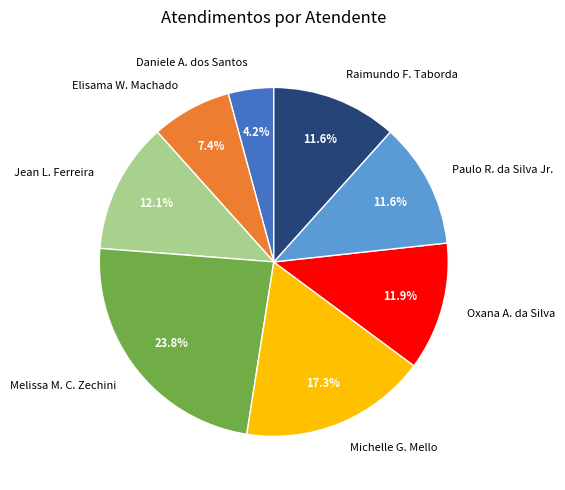

What percentage do Paulo R. da Silva Jr. and Melissa M. C. Zechini together represent?

35.4%